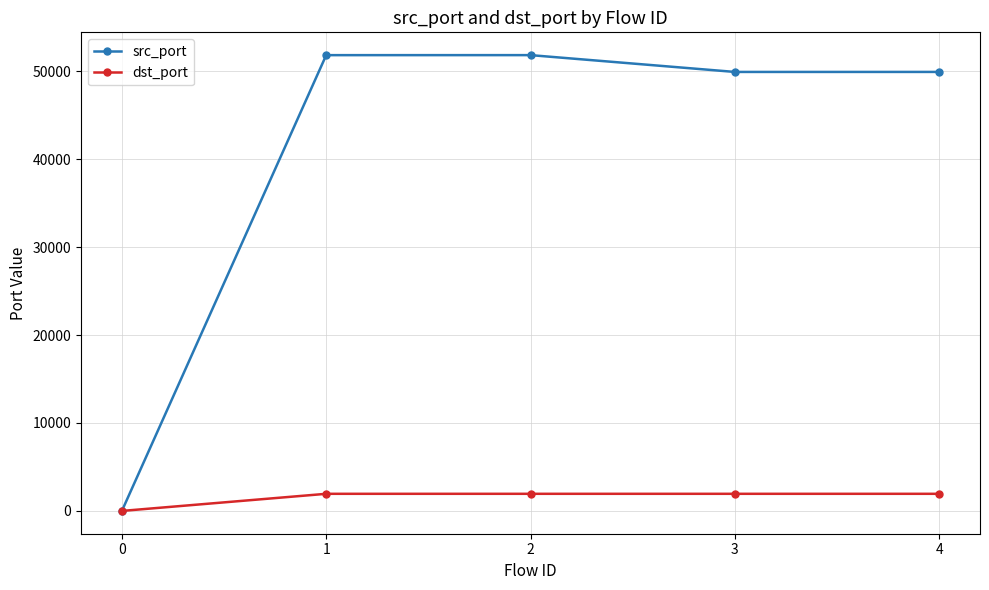

What is the average value of the src_port series?

40698